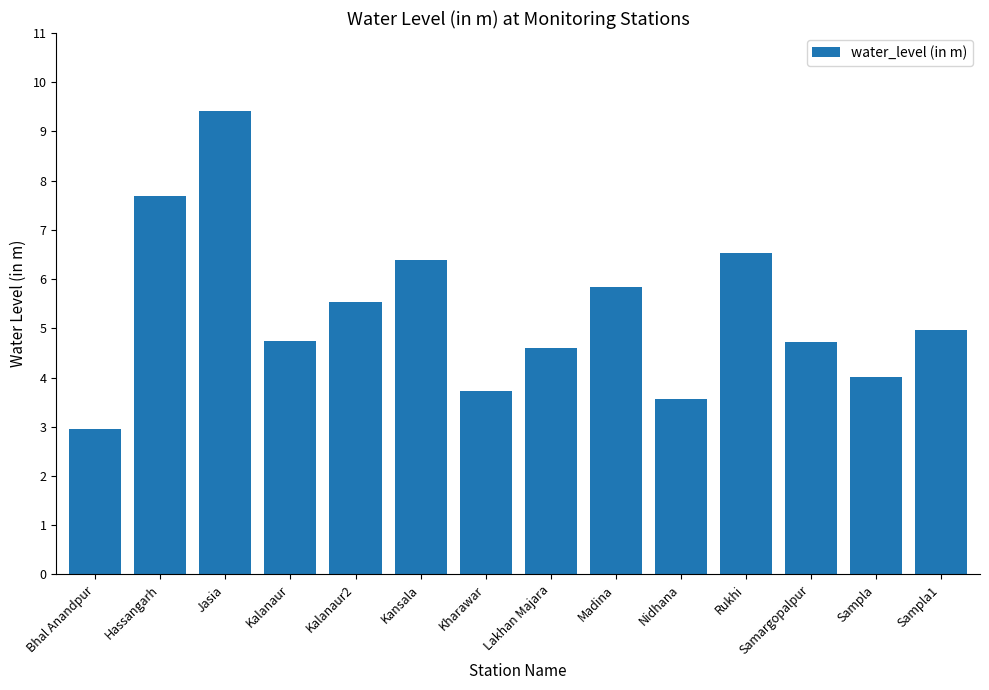

What is the ratio of the value at Samargopalpur to the value at Nidhana?

1.3